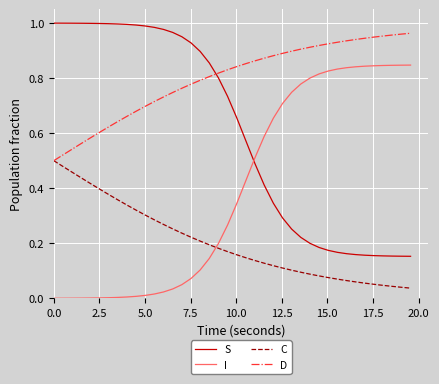

Does the chart display data point markers on the line(s)?

No